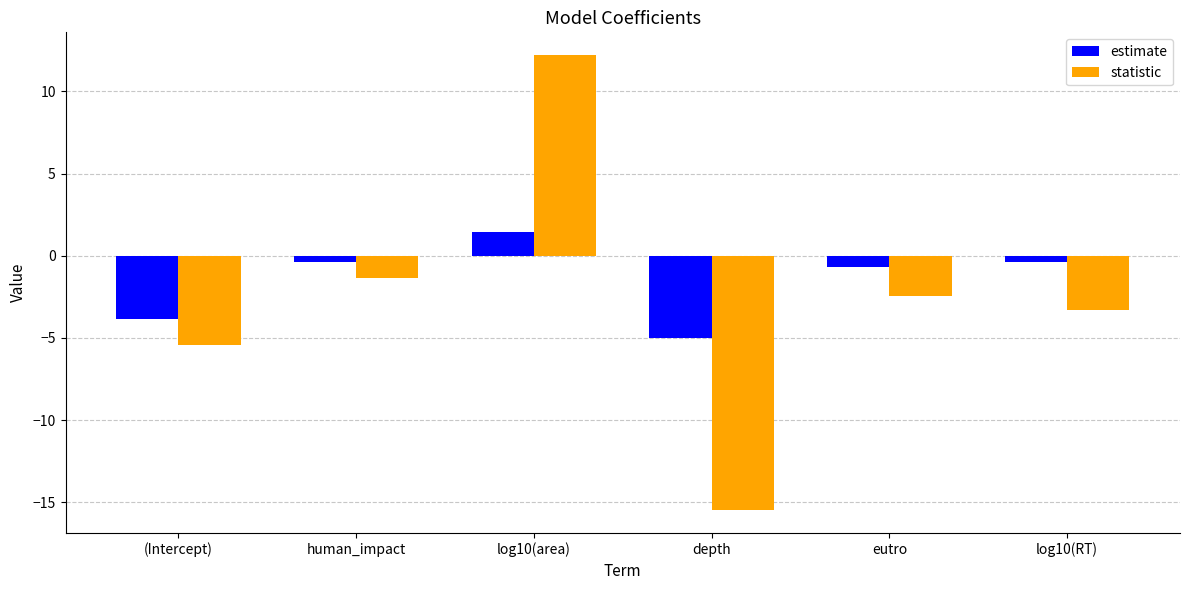

List the series in order of their peak value, lowest first.

estimate, statistic